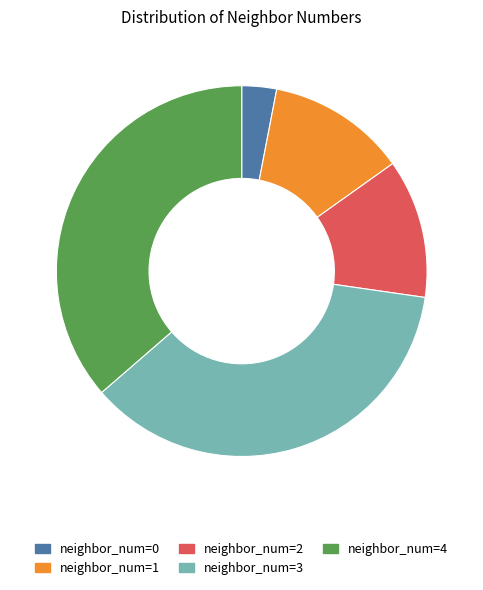

Approximately how many times larger is the value at neighbor_num=1 compared to neighbor_num=4?

0.3